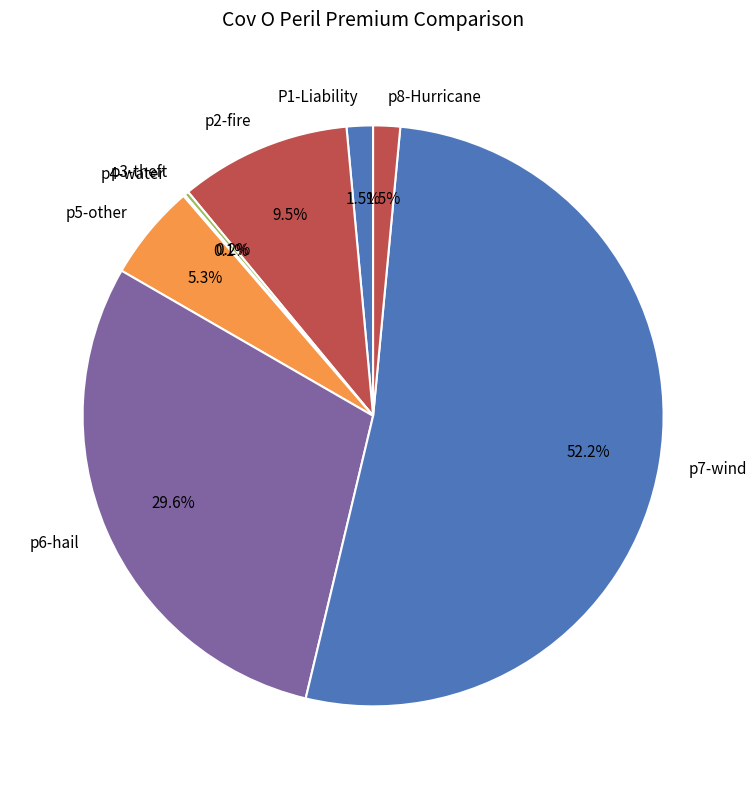

To the nearest percent, what is the difference between the p8-Hurricane and p2-fire slice percentages?

8%